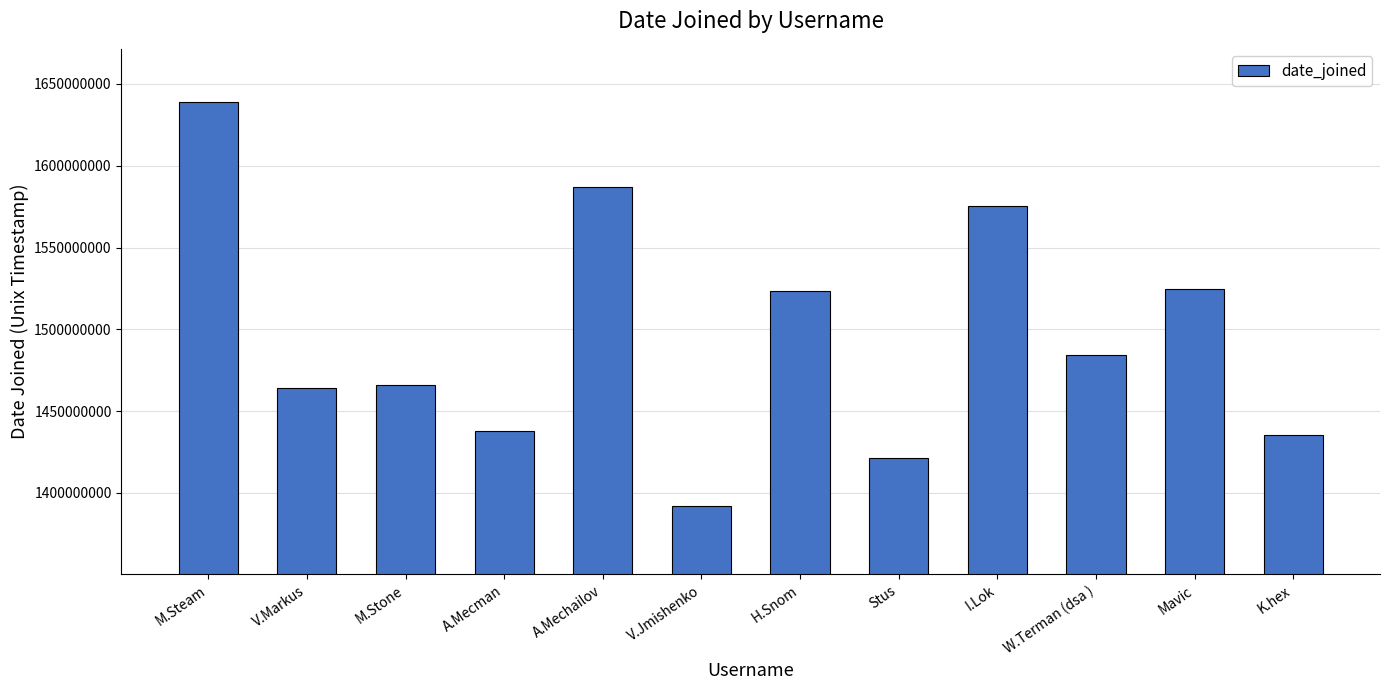

How many bars are there in total?

12